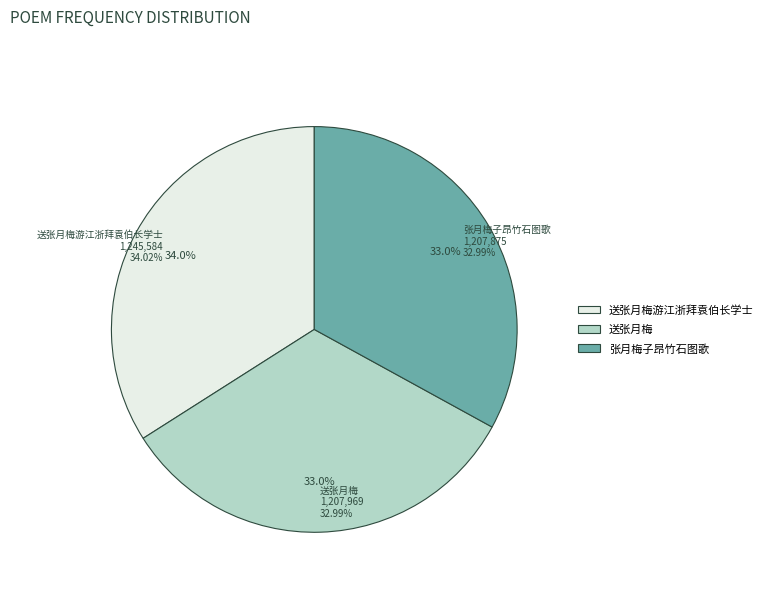

Is 送张月梅游江浙拜袁伯长学士 the majority of the pie?

No